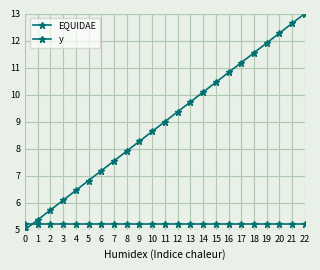

How many values in the EQUIDAE series are below 9?

11